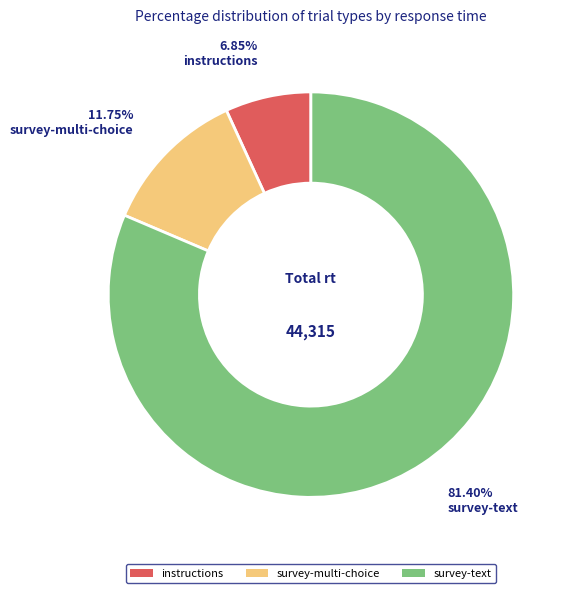

Count the number of slices in the pie.

3